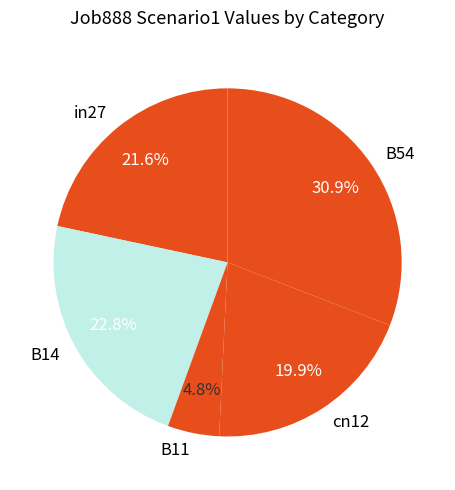

Is it true that B14 is 23% of the pie?

True